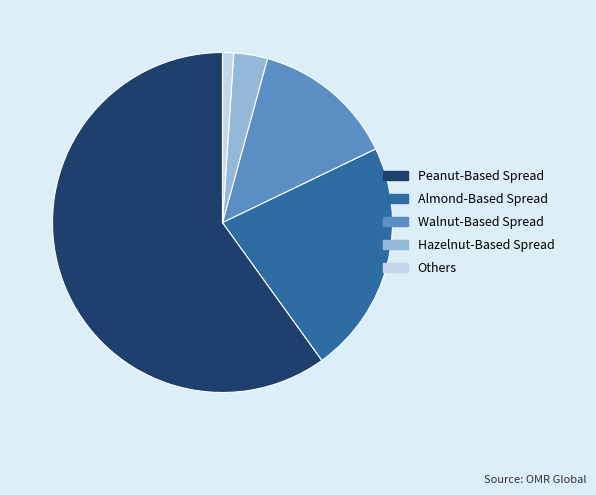

What is the ratio of the value at Walnut-Based Spread to the value at Others?

12.9